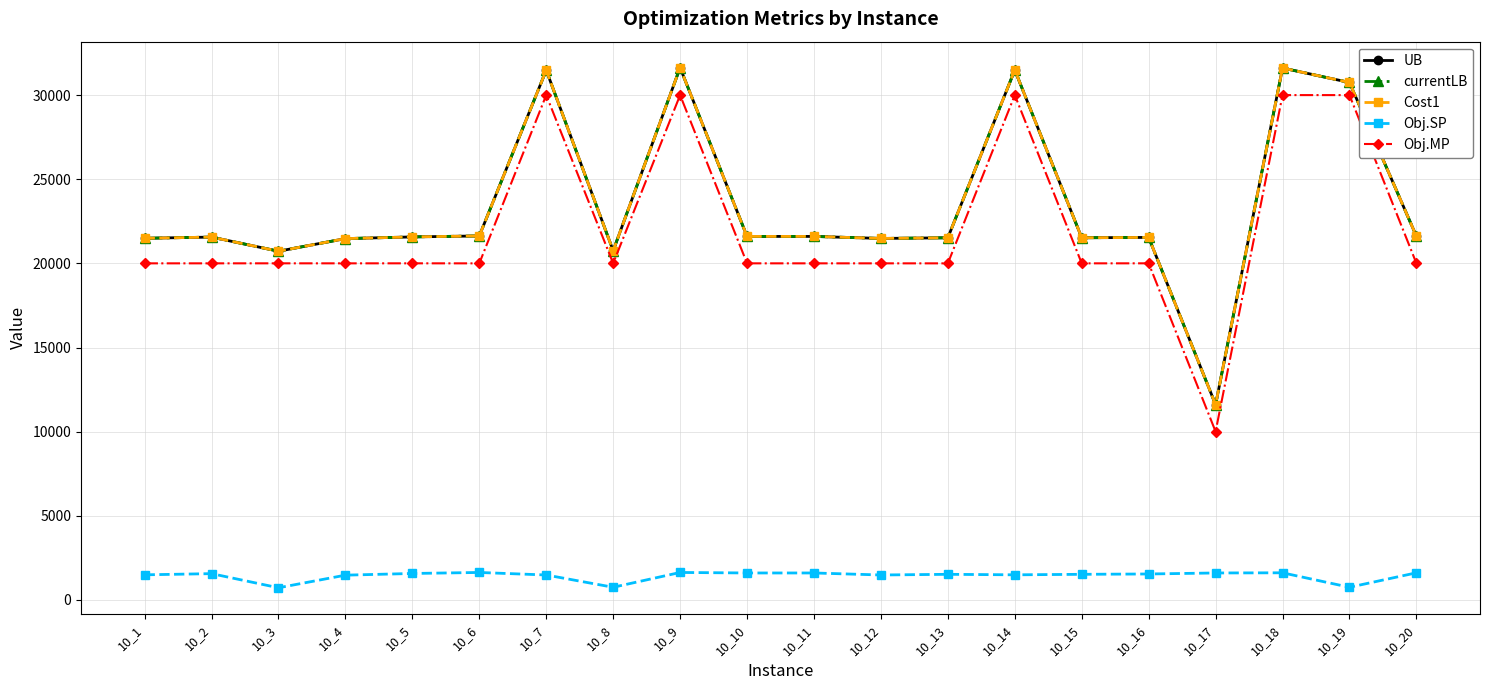

At which label does Obj.MP reach its peak?

10_14